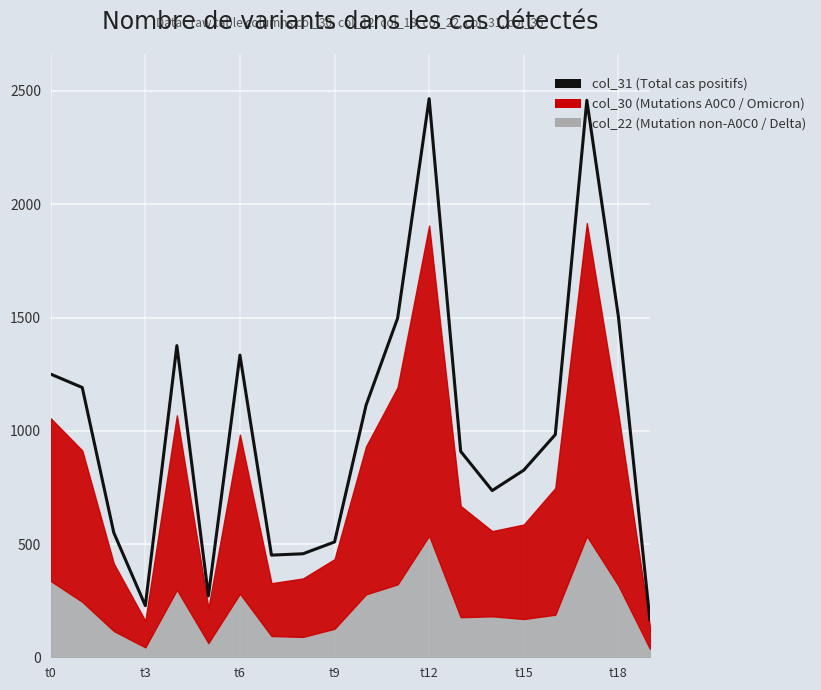

How many data points are less than 983?

10